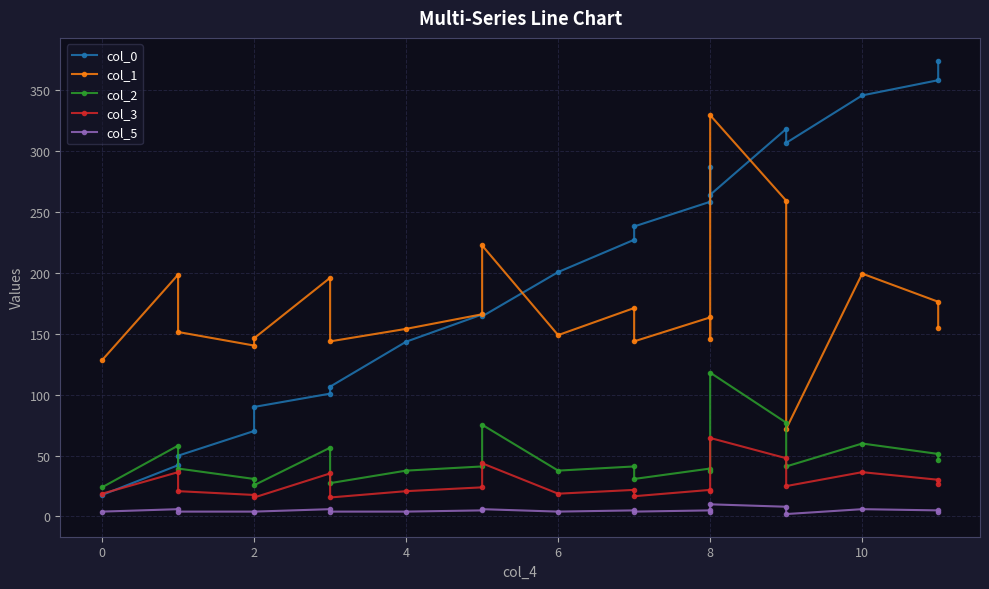

What is the average value of the col_0 series?

196.7